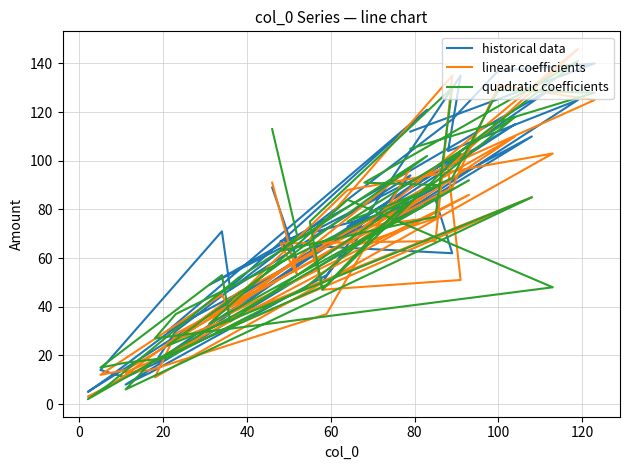

Is it true that quadratic coefficients equals 59 at −20?

False